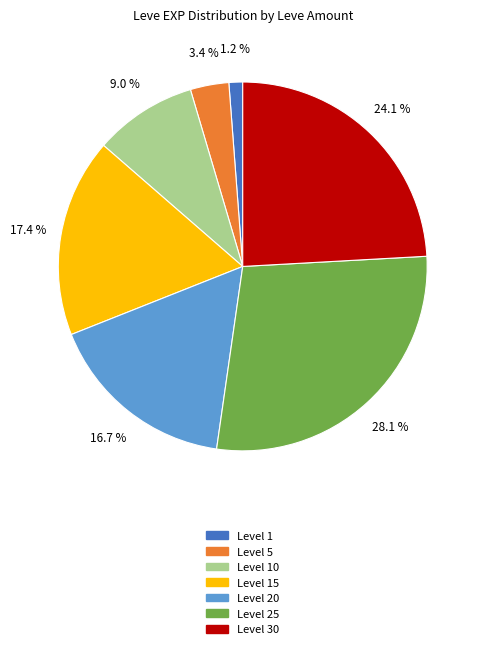

Does any single category account for the majority?

No